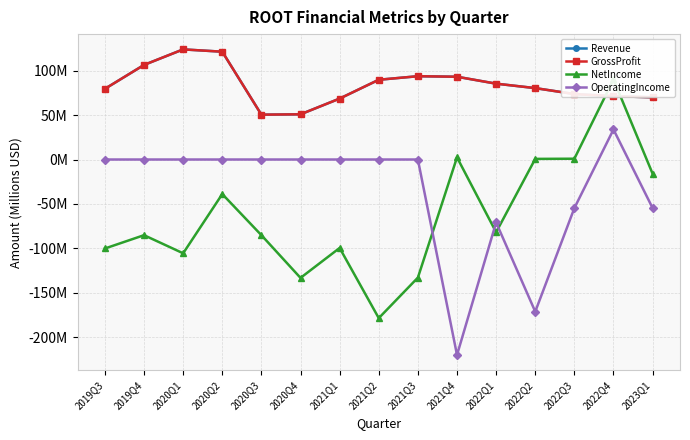

Is the value of GrossProfit at 2022Q4 greater than the value of Revenue at 2022Q4?

No